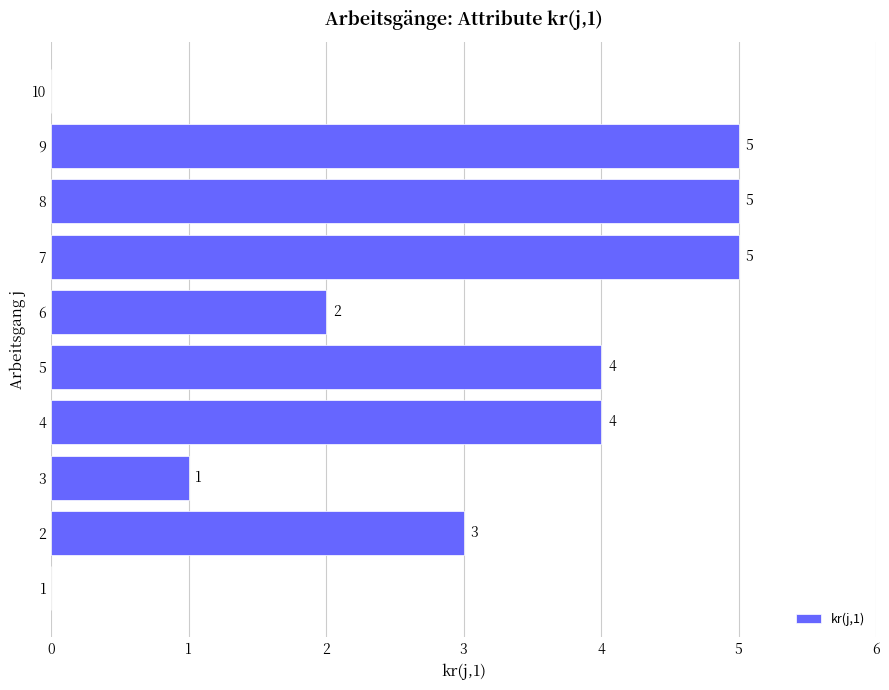

Reading bottom to top, what are all the values shown in this chart?

1=0	2=3	3=1	4=4	5=4	6=2	7=5	8=5	9=5	10=0